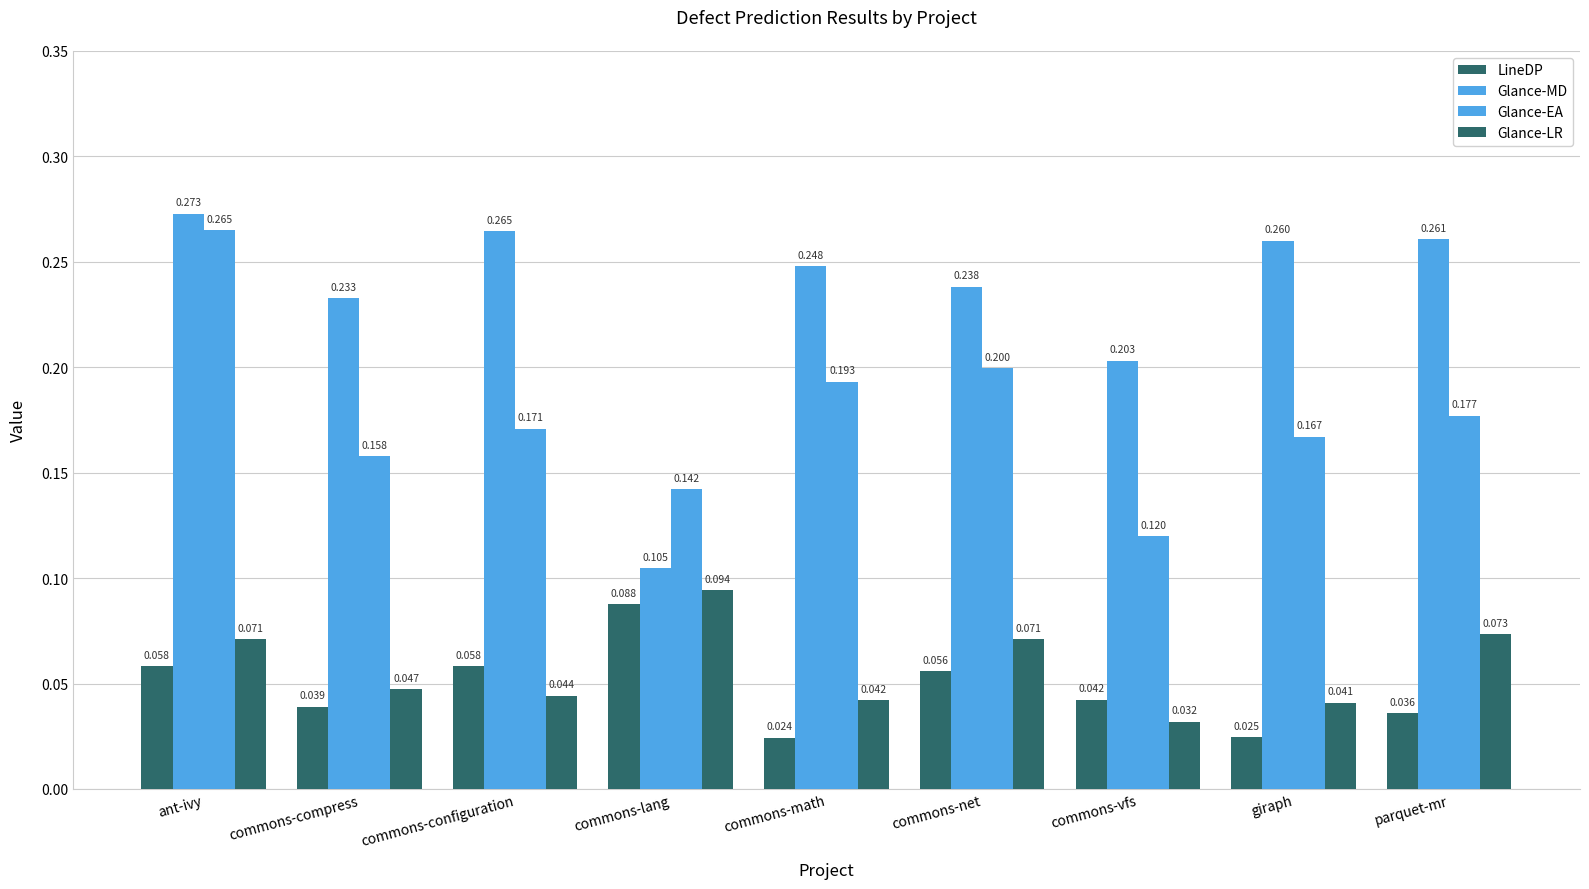

Count the Glance-LR values in the range 0 to 1.

9